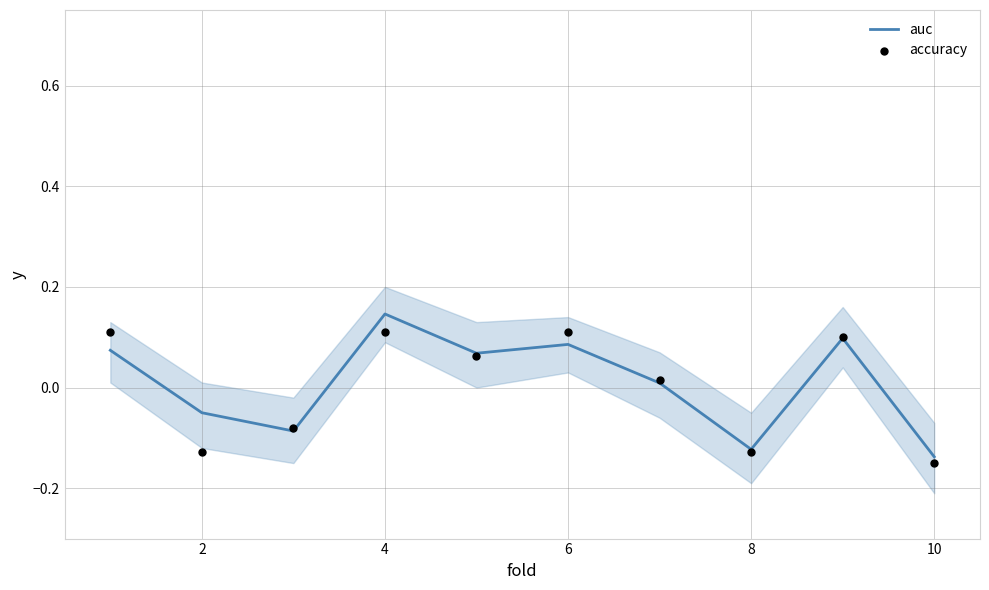

Which series has the largest total across all categories?

auc